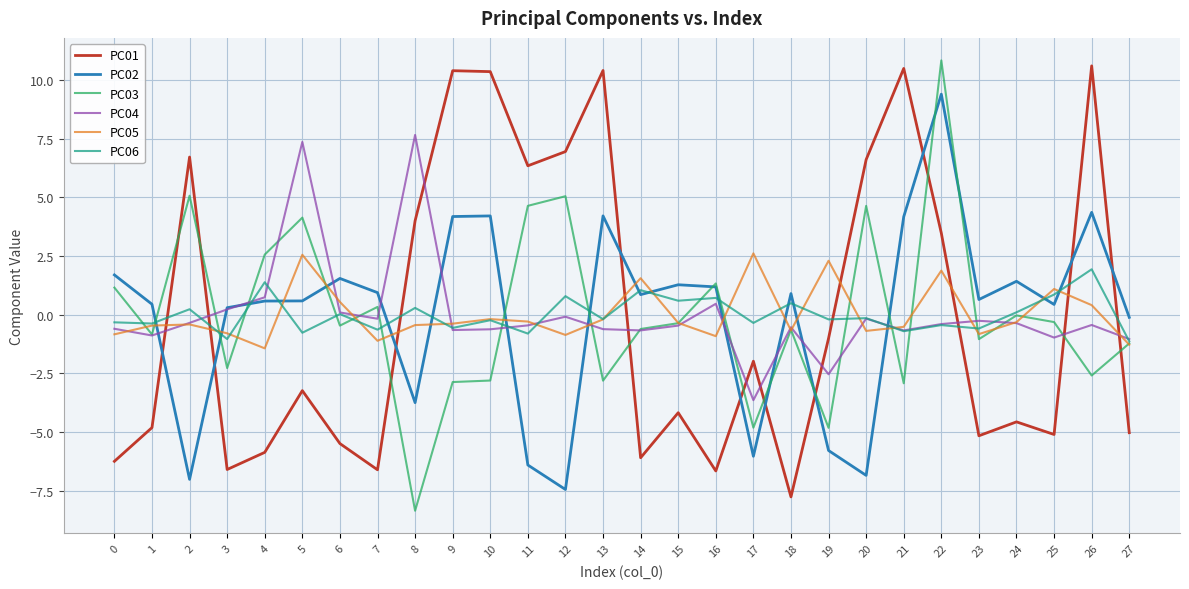

True or false: PC02 has a value of 4.2 at 10.

True